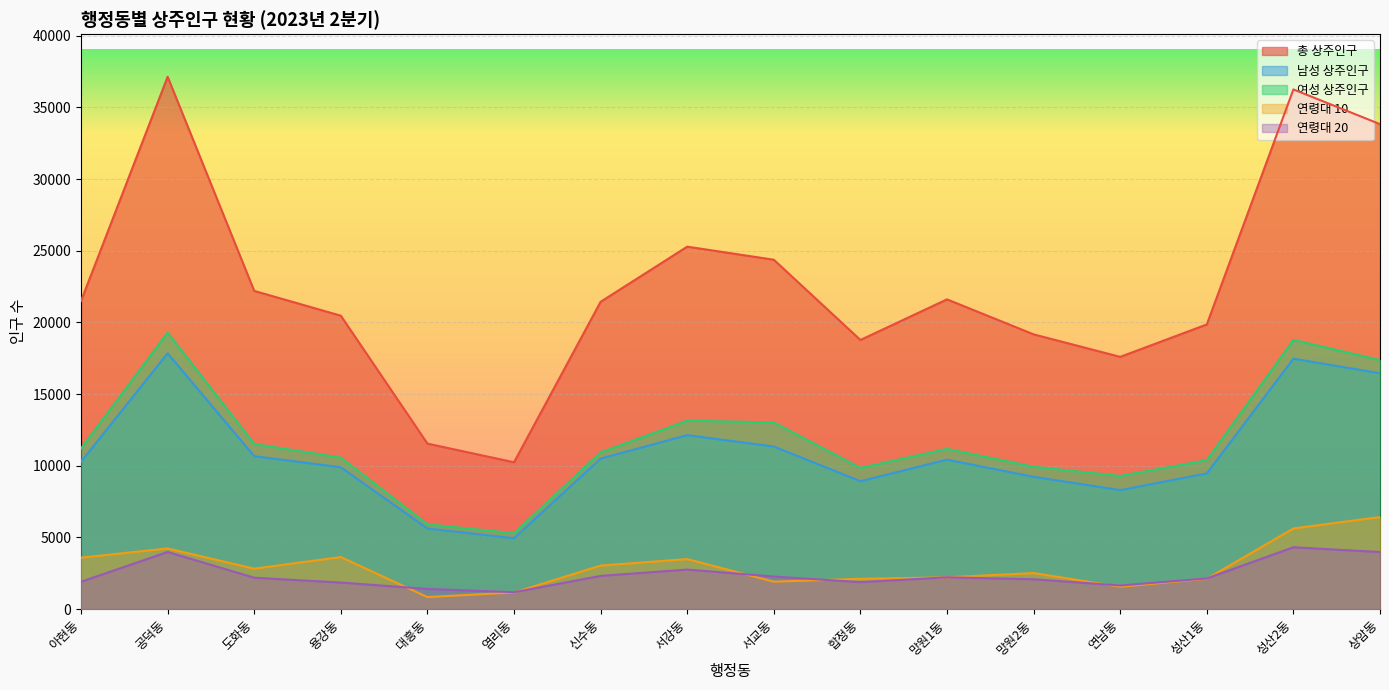

At how many categories does at least one series exceed 12840?

14